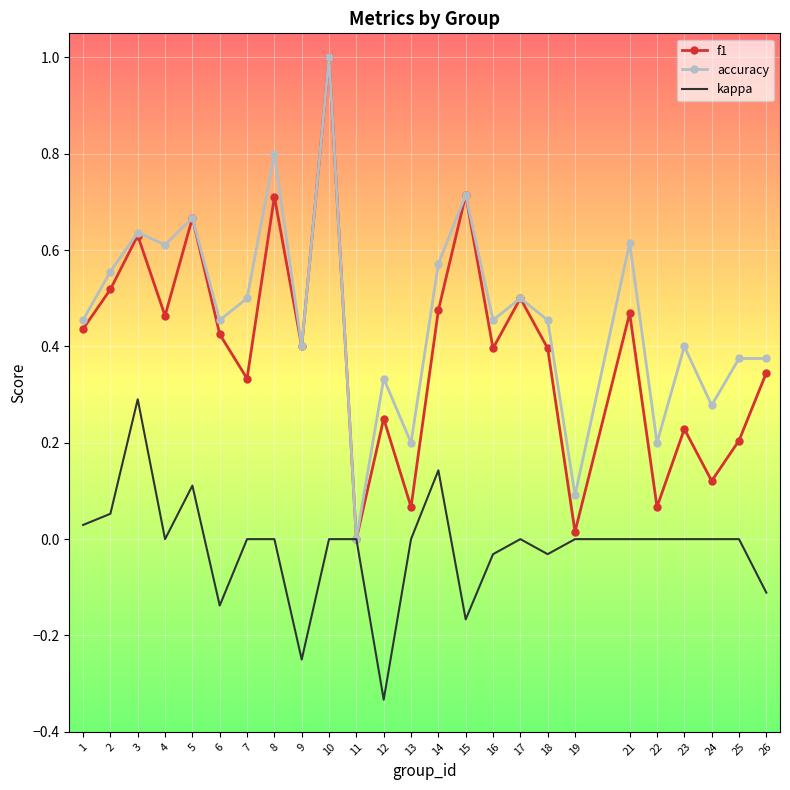

How many positive values does the f1 series have?

24